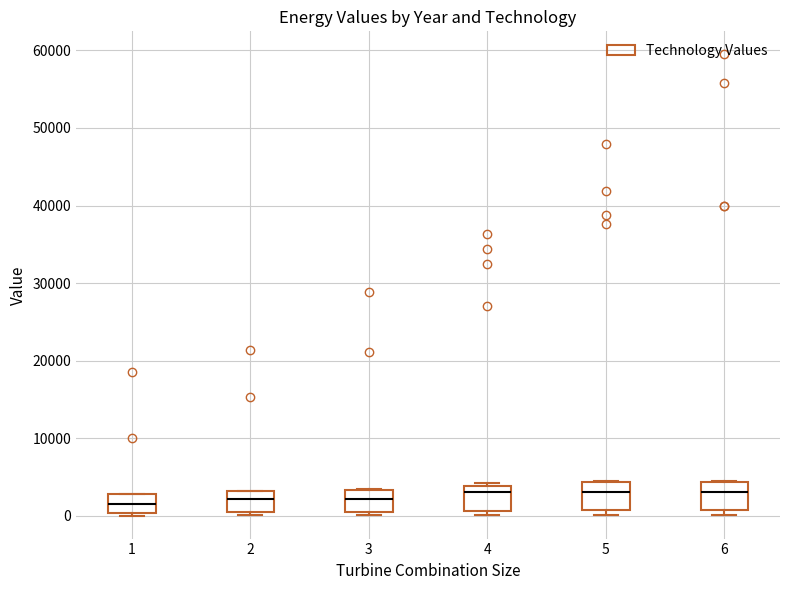

Where does the median line of the box at x = 3 sit on the y-axis? The values are not printed on the chart, so give them approximately, as read against the axis.

2000